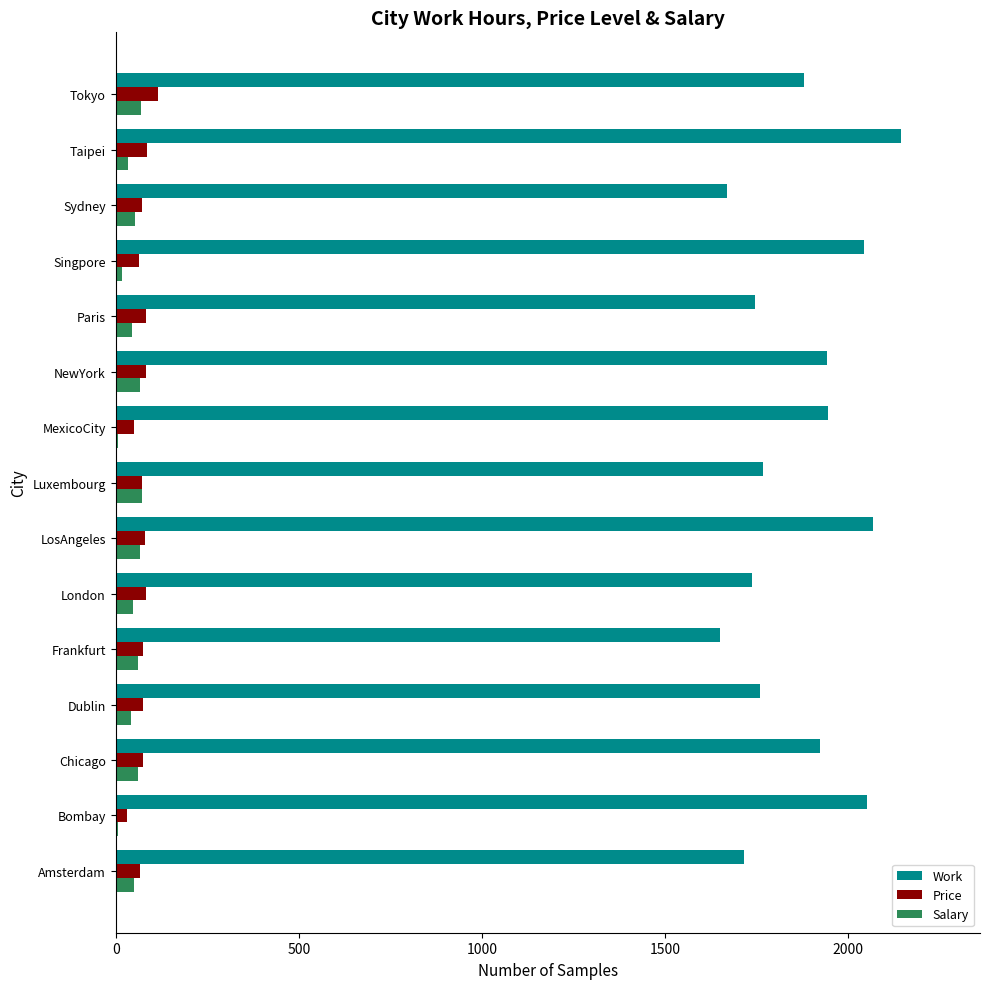

What value does the Work series have at Tokyo?

1880.0